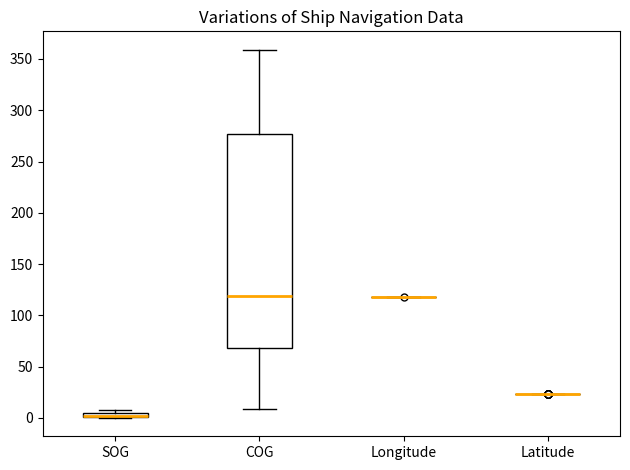

Where is the lower edge of the box for SOG on the y-axis? The values are not printed on the chart, so give them approximately, as read against the axis.

0